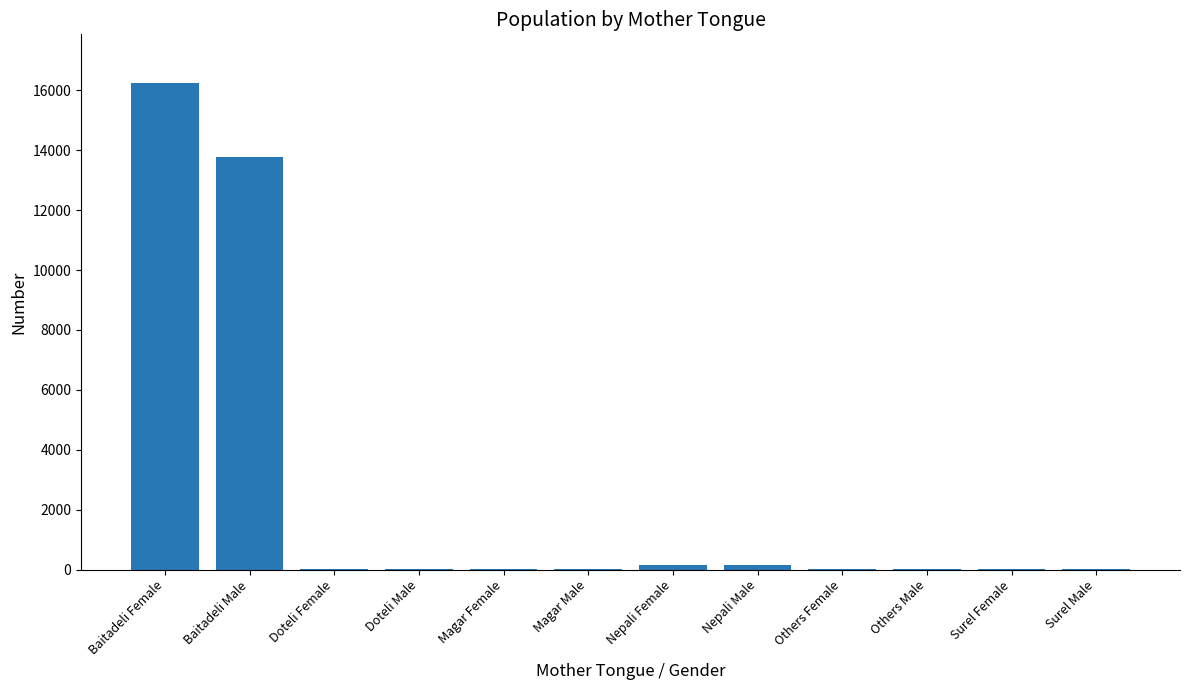

What value does the data have at Baitadeli Male?

13761